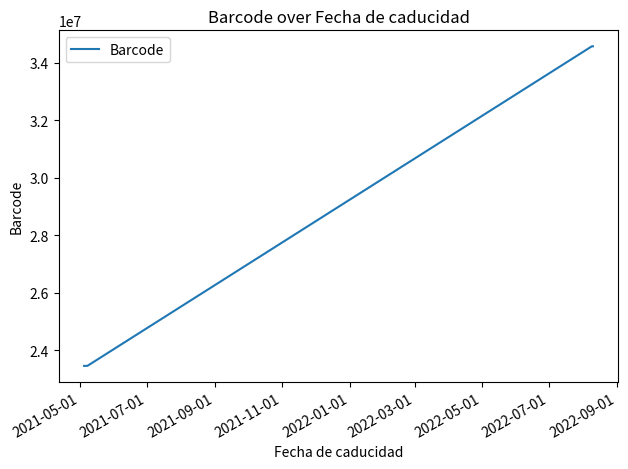

How many distinct data groups are displayed?

1